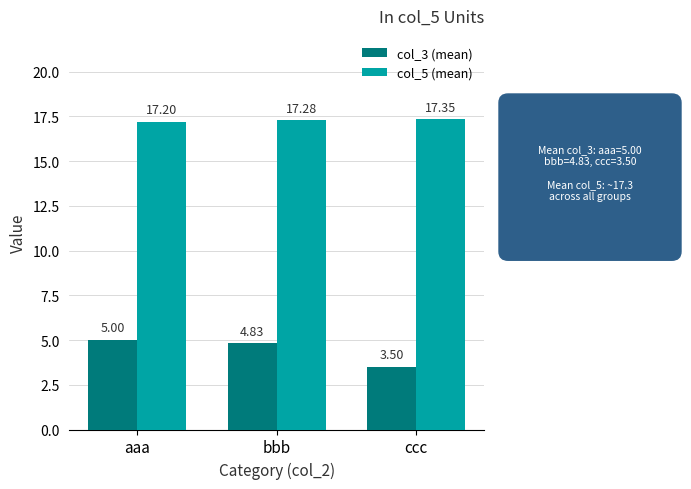

Where is col_3 (mean) nearest to the value 4?

ccc